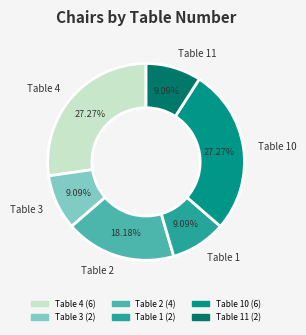

Does any single category account for the majority?

No